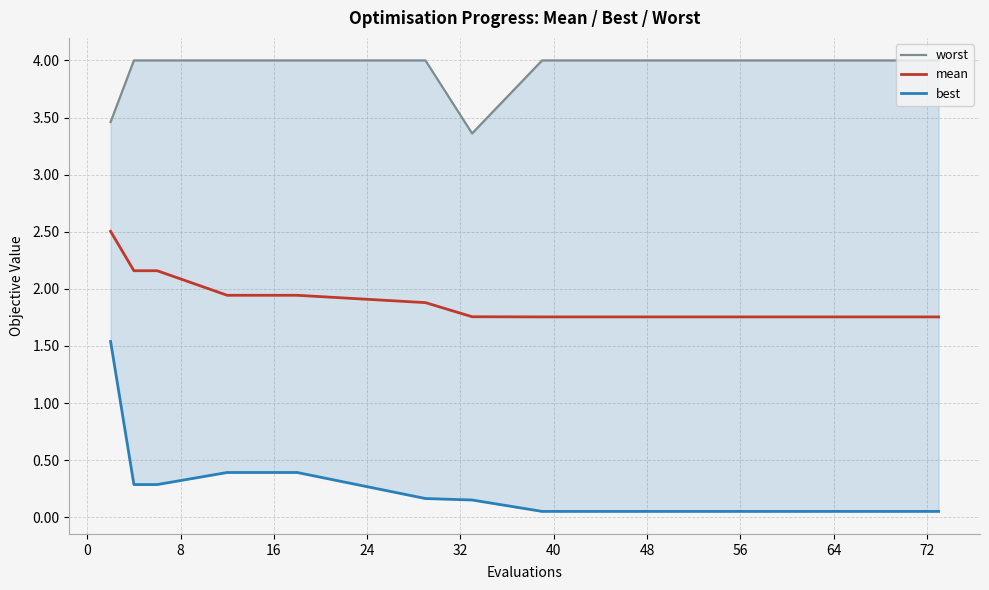

Which label corresponds to the smallest value in the chart?

48